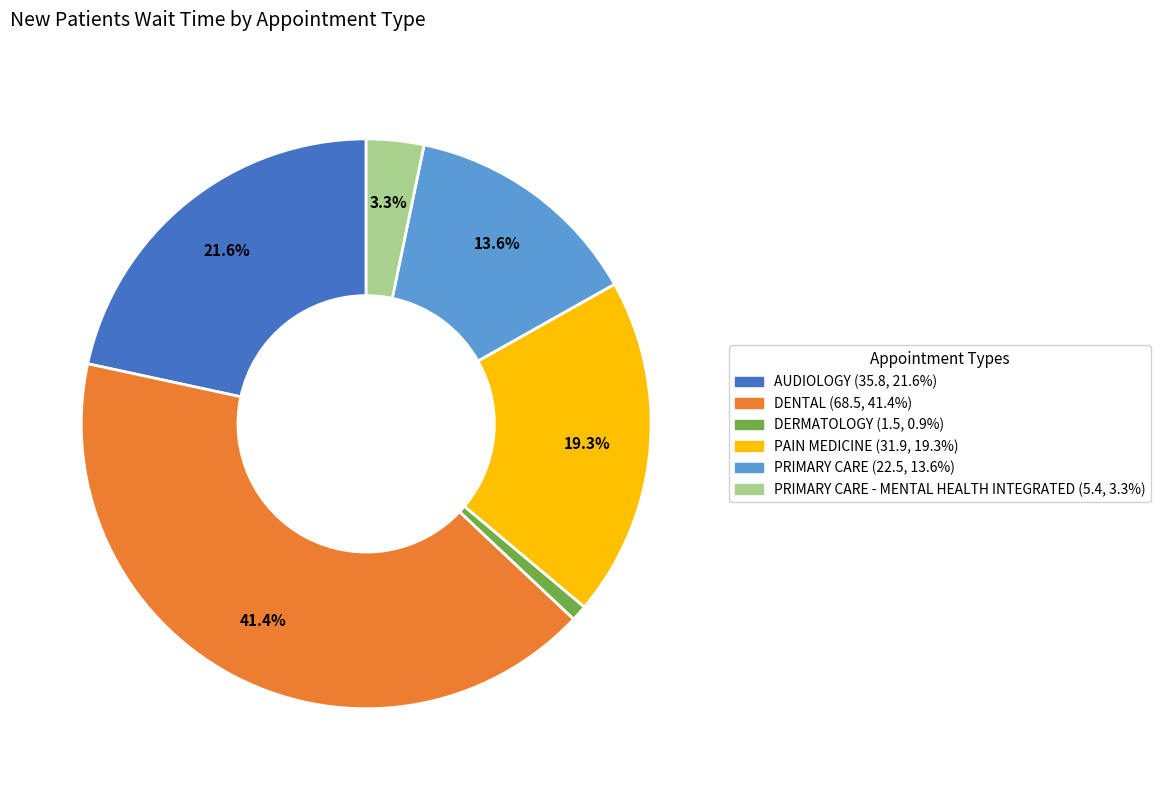

Does any single category account for the majority?

No